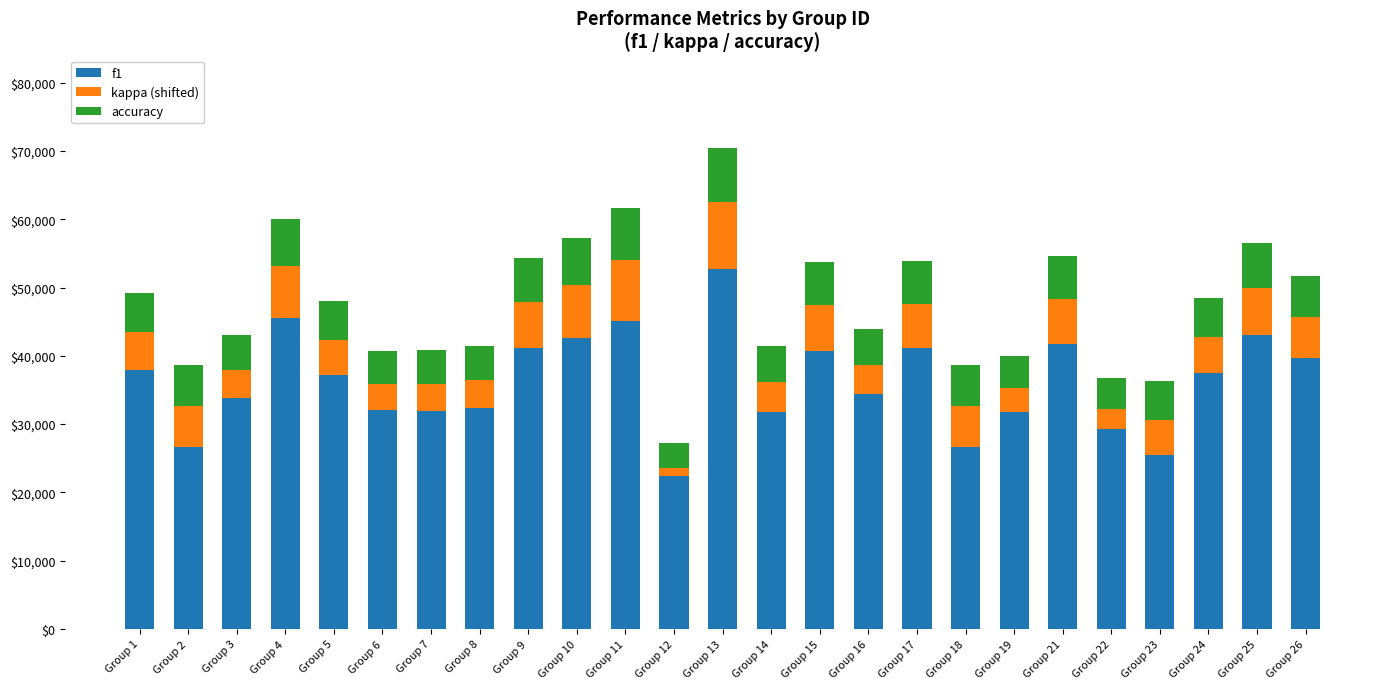

What is the difference between the second highest and minimum values in the f1 series?

23064.7